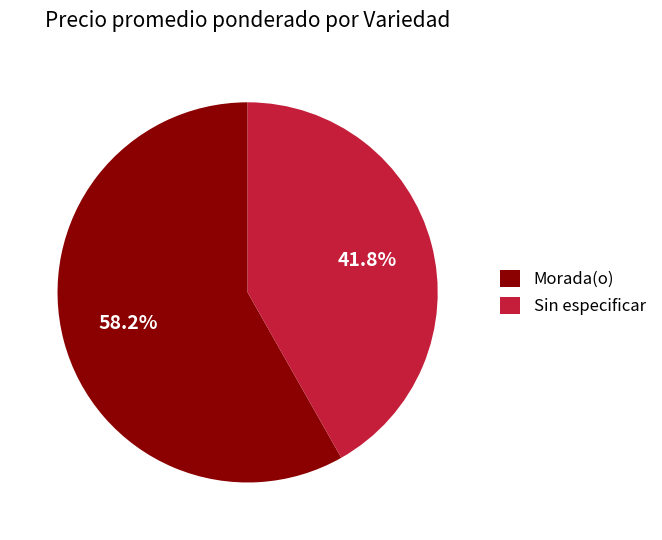

How many segments does this pie chart have?

2